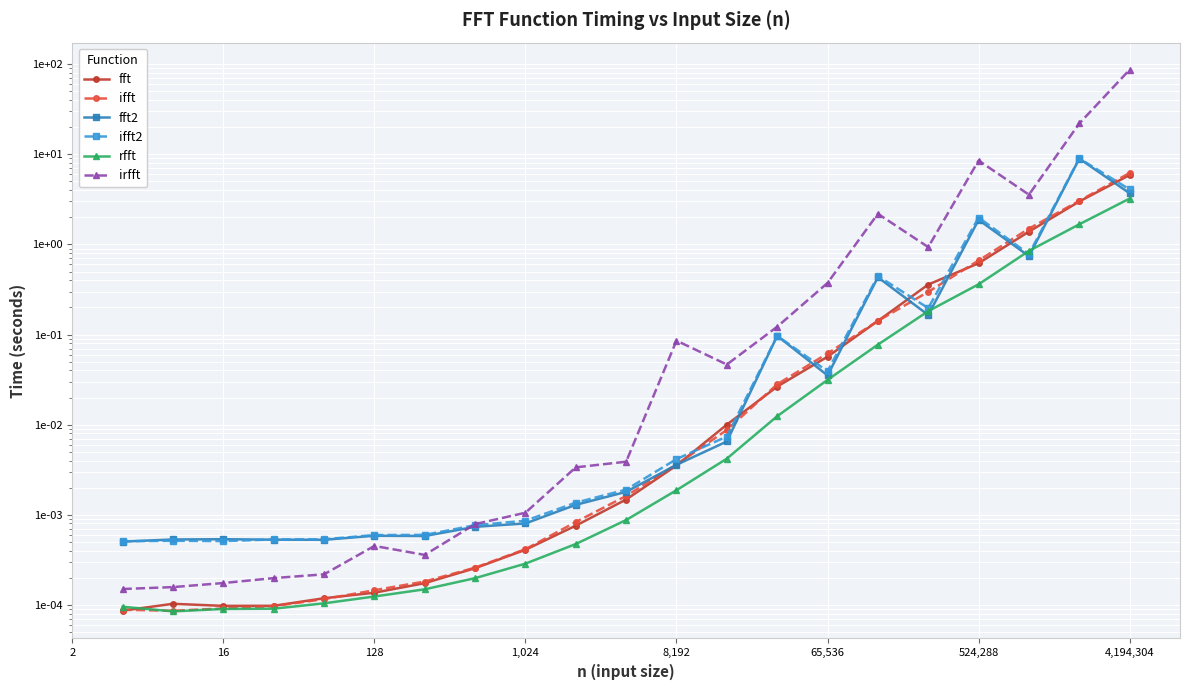

What is the average value of the irfft series?

5.9